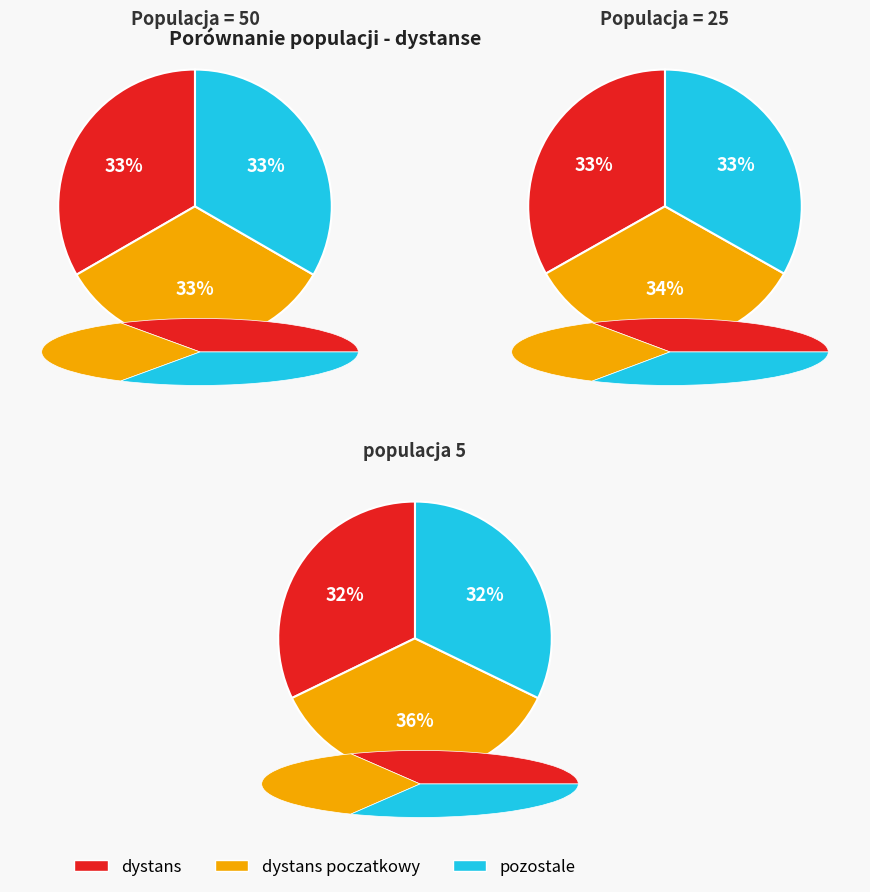

Does any single category account for the majority?

No